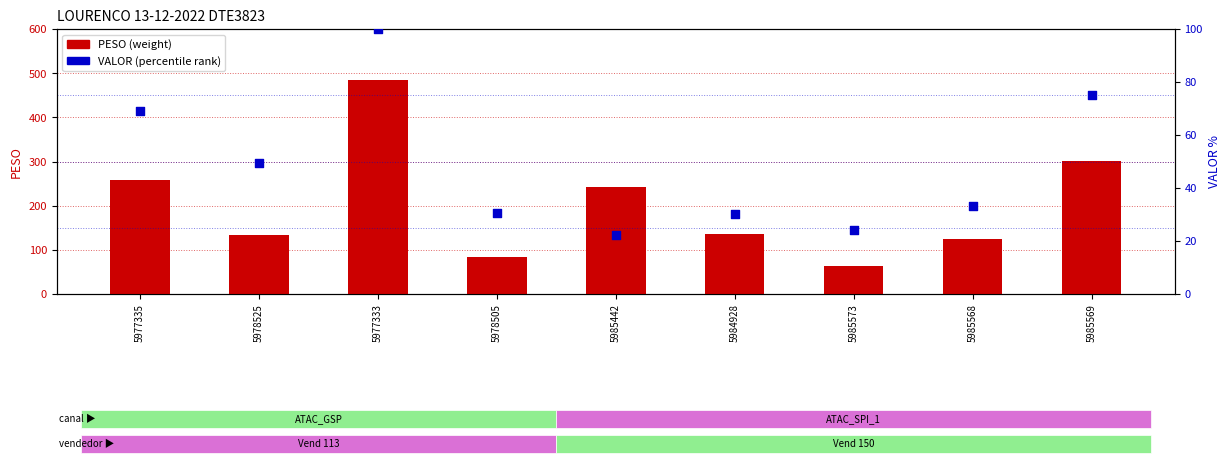

At which category is the sum across all series the highest?

5977333